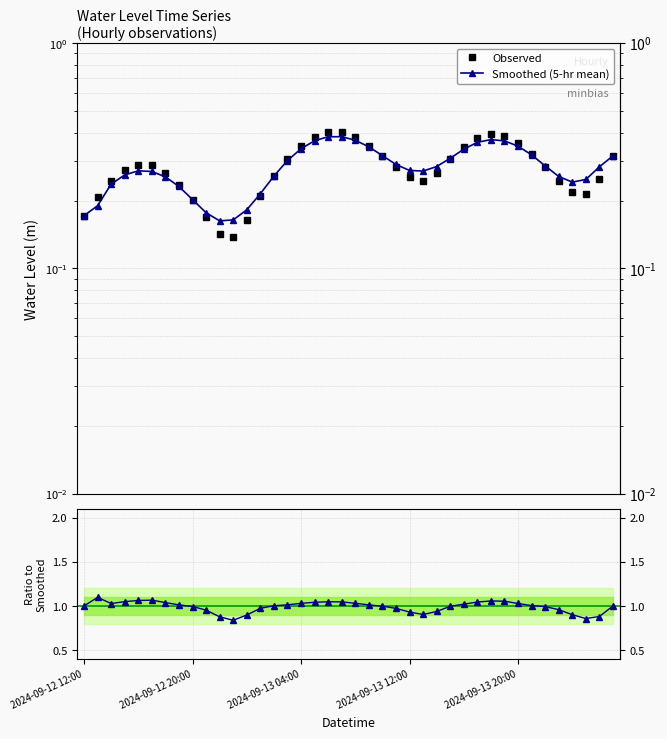

Reading left to right, transcribe all the data shown in this chart.

0.2	0.2	0.2	0.3	0.3	0.3	0.3	0.2	0.2	0.2	0.1	0.1	0.2	0.2	0.3	0.3	0.3	0.4	0.4	0.4	0.4	0.4	0.3	0.3	0.3	0.2	0.3	0.3	0.3	0.4	0.4	0.4	0.4	0.3	0.3	0.2	0.2	0.2	0.2	0.3